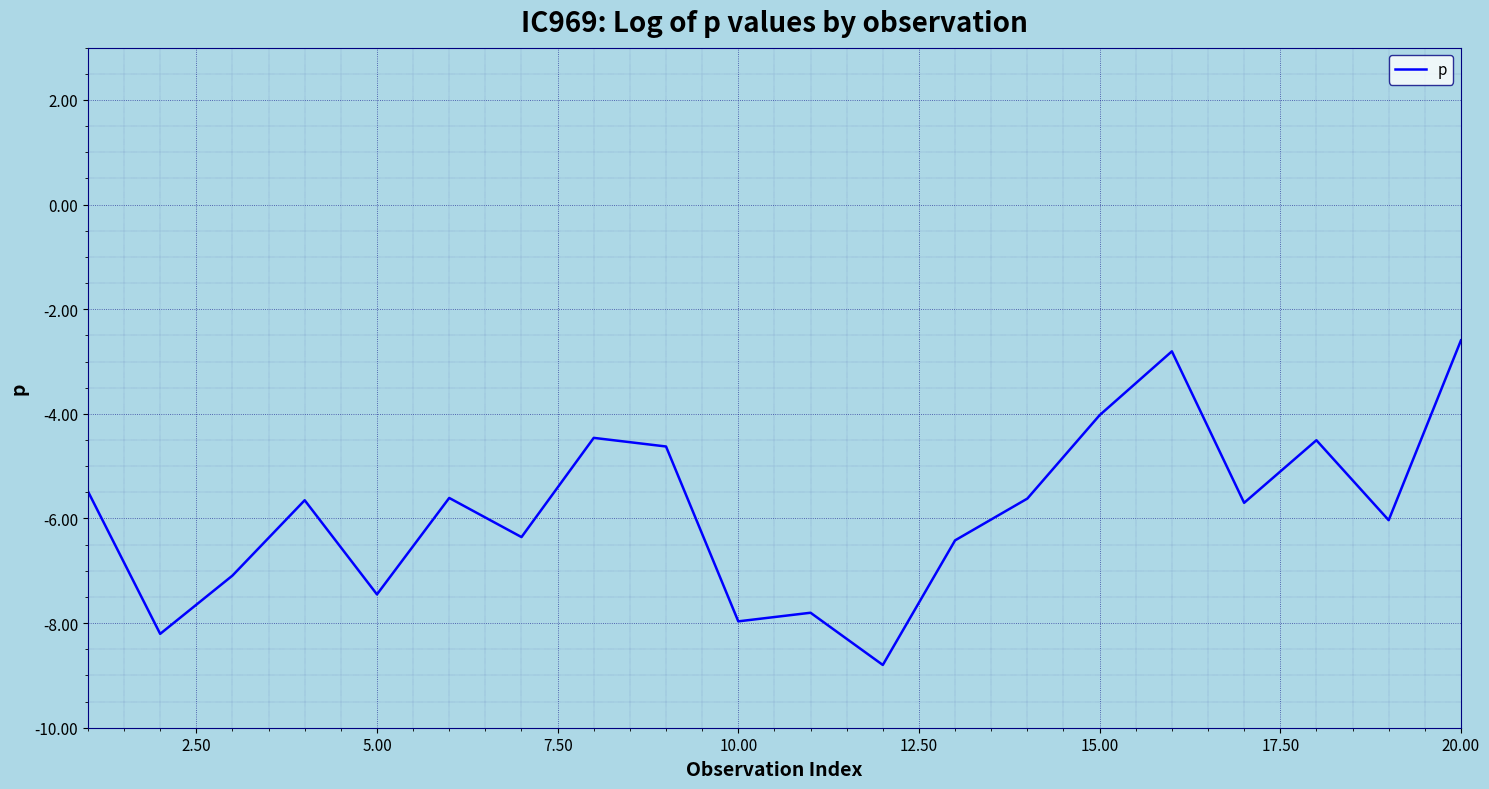

What is the greatest value displayed?

-2.6